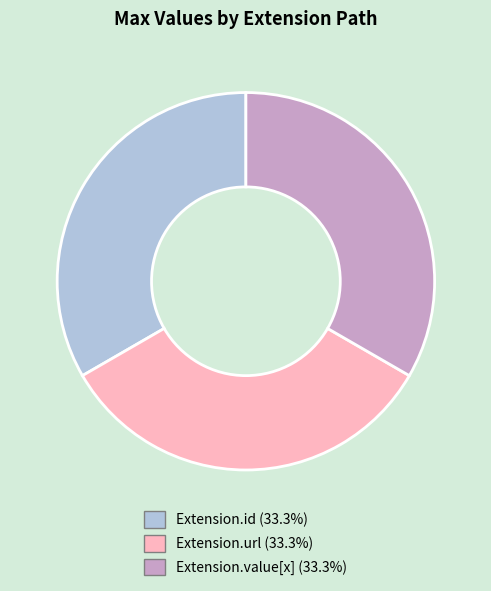

Does any single category account for the majority?

No